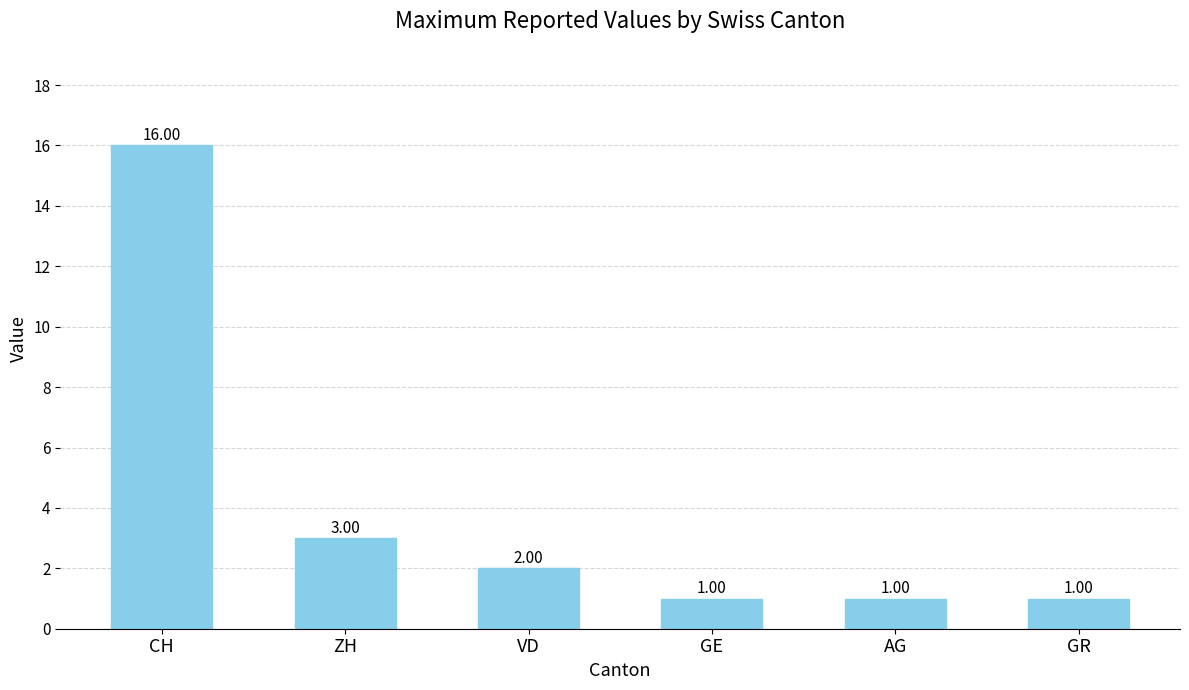

What value does the data have at GR?

1